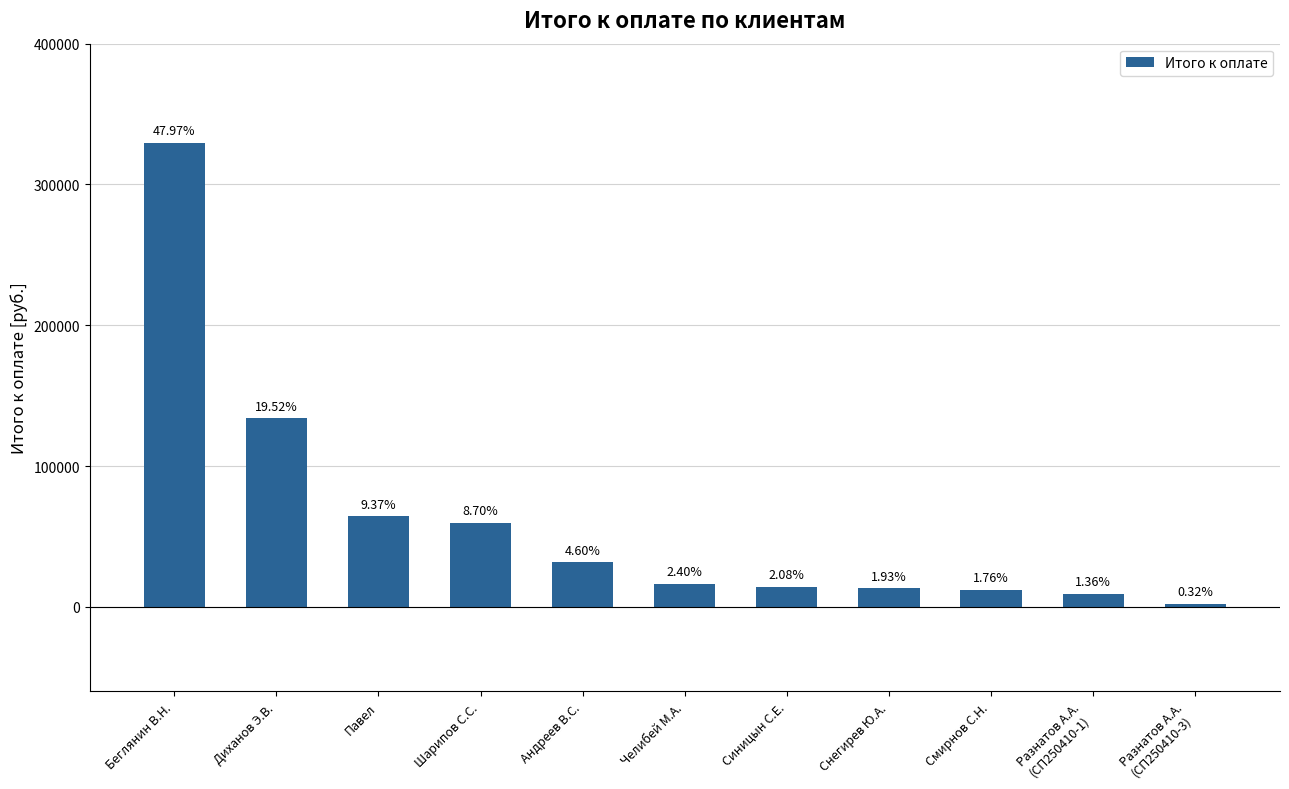

How many bars are there in total?

11